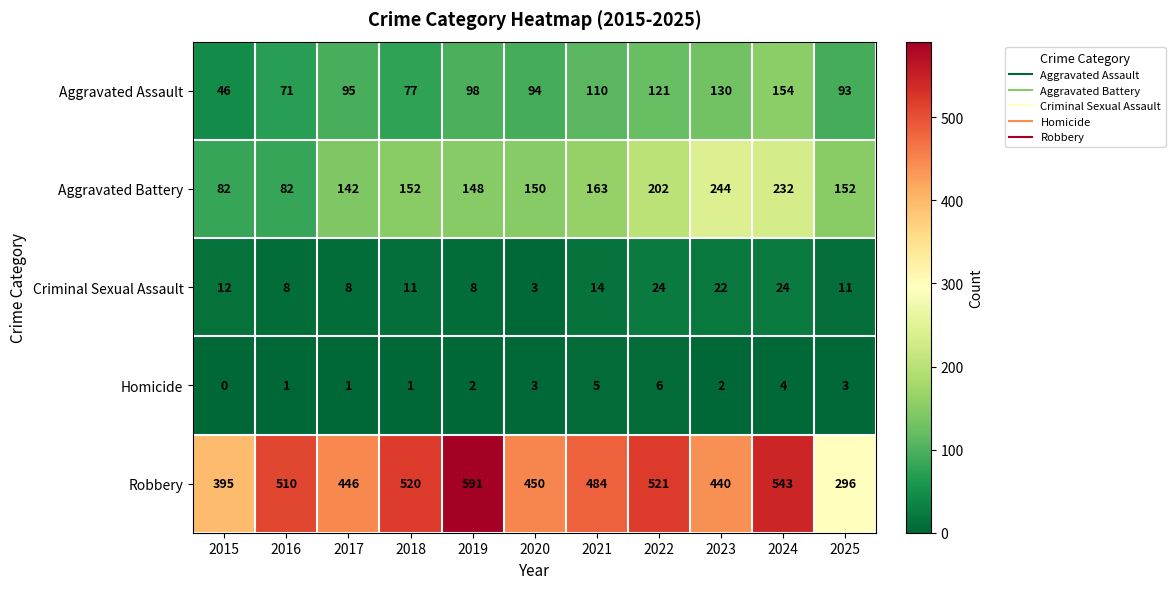

At 2019, list the series in order from largest to smallest.

Robbery, Aggravated Battery, Aggravated Assault, Criminal Sexual Assault, Homicide